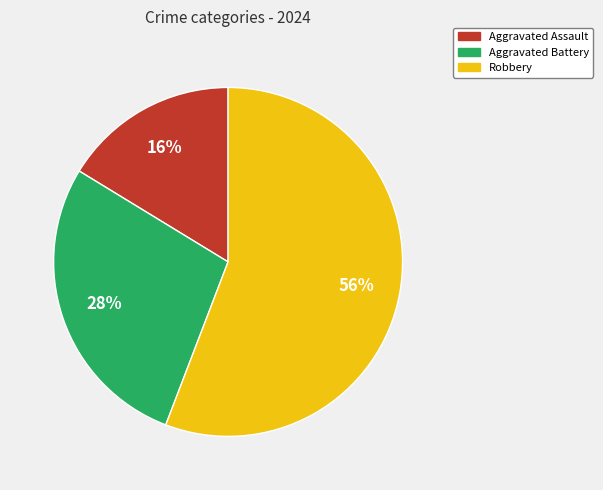

Rank the categories by value from lowest to highest.

Aggravated Assault, Aggravated Battery, Robbery